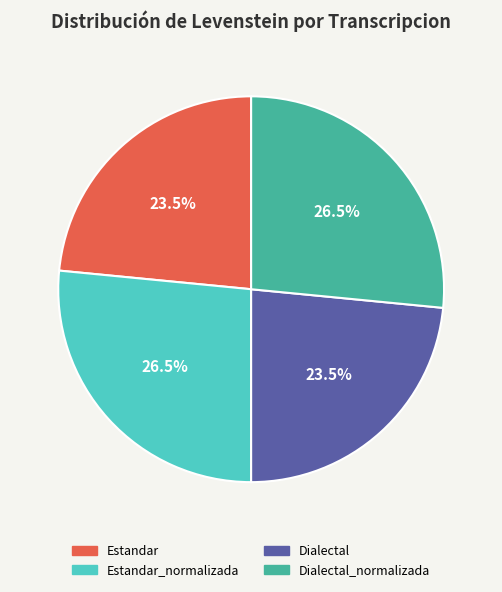

What is the ratio of the value at Dialectal to the value at Estandar_normalizada?

0.9